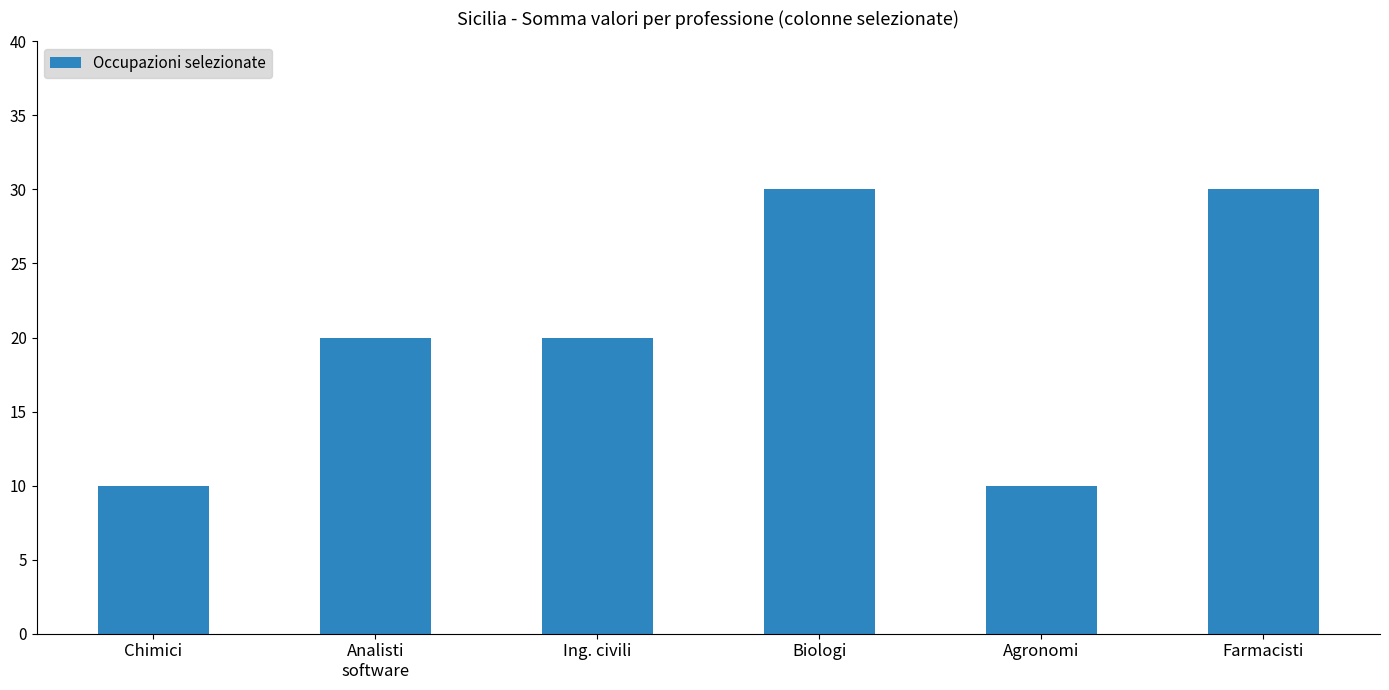

What is the sum of the values at Analisti
software and Farmacisti?

50